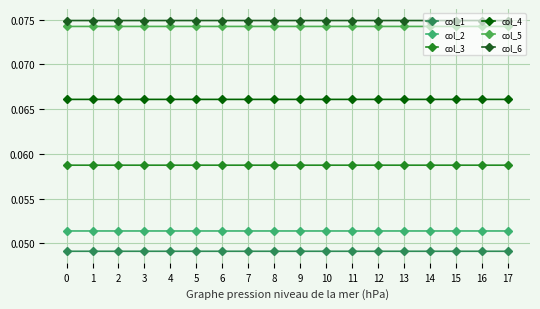

What are all the series names shown in the legend?

col_1, col_2, col_3, col_4, col_5, col_6